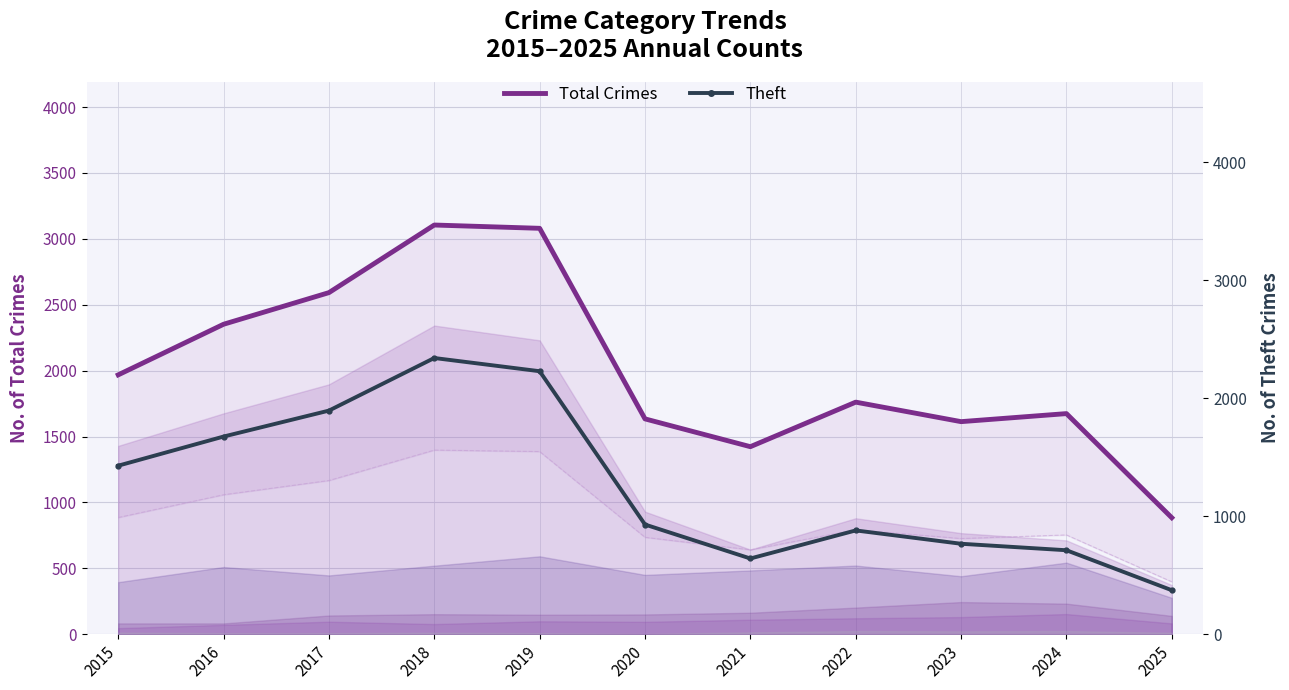

What value does the Total Crimes series have at 2018, to the nearest 10?

3100